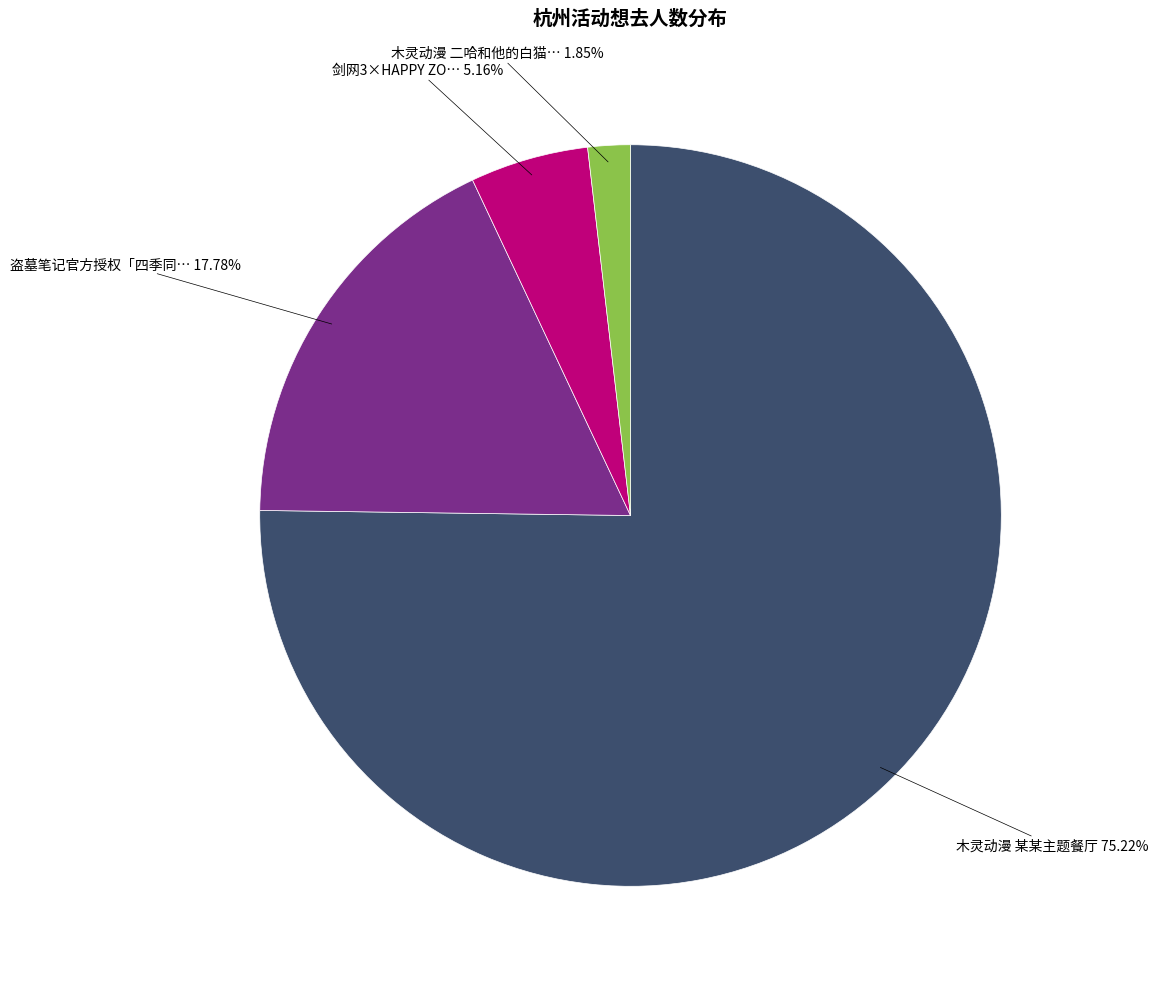

Which has a higher value, 剑网3×HAPPY ZO… or 木灵动漫 某某主题餐厅?

木灵动漫 某某主题餐厅